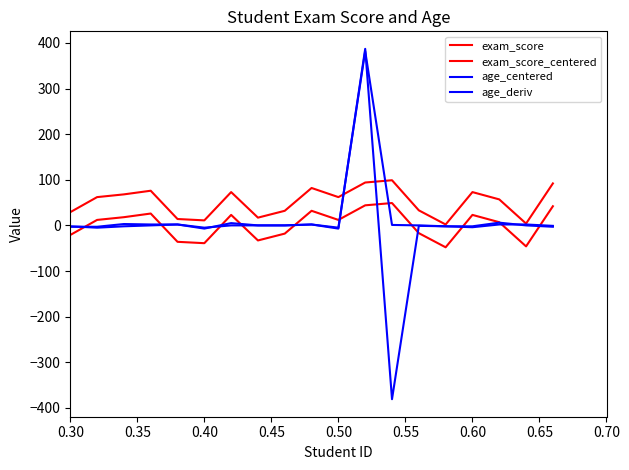

Is this an area chart (filled region under the line)?

No